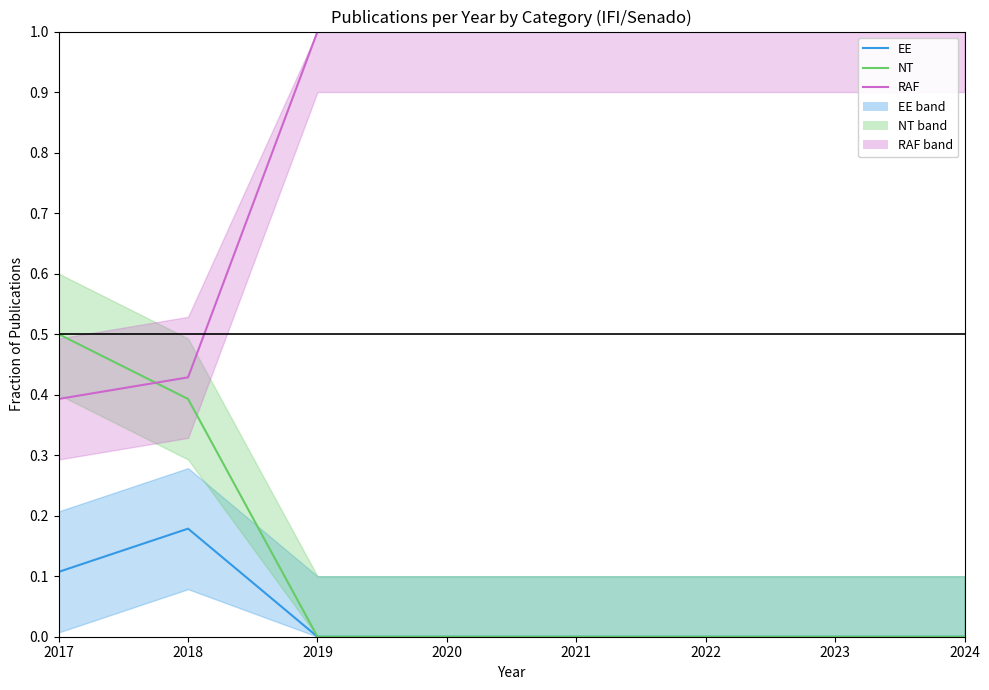

Rank the series by their maximum value, from lowest to highest.

EE, NT, RAF